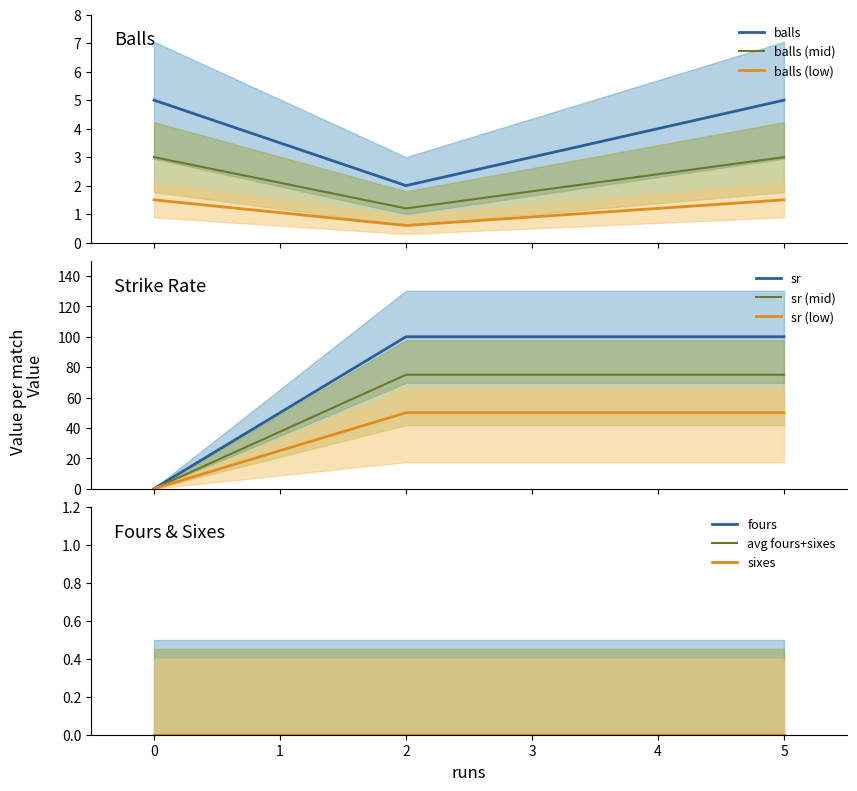

What is the sum of all sr values?

200